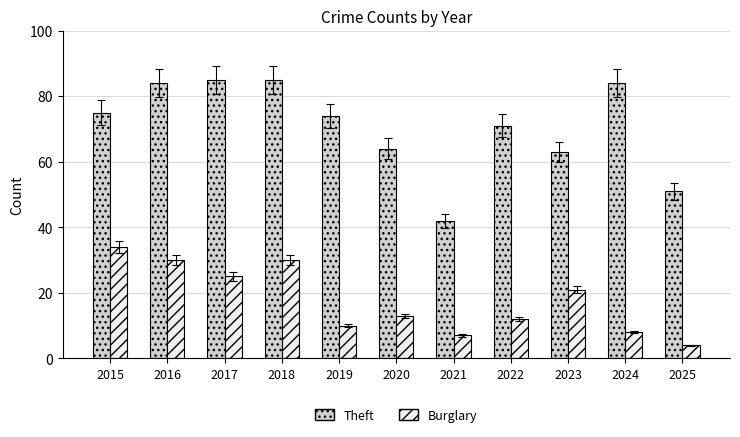

Reading left to right, list all the values displayed in this chart.

Theft: 2015=75	2016=84	2017=85	2018=85	2019=74	2020=64	2021=42	2022=71	2023=63	2024=84	2025=51
Burglary: 2015=34	2016=30	2017=25	2018=30	2019=10	2020=13	2021=7	2022=12	2023=21	2024=8	2025=4